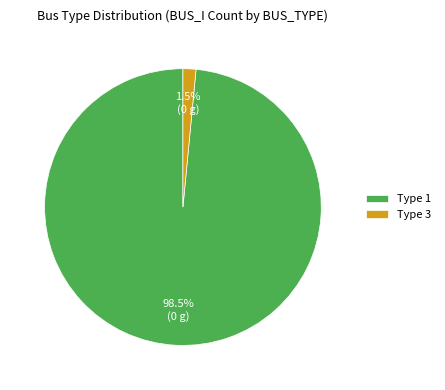

What is the majority slice?

Type 1